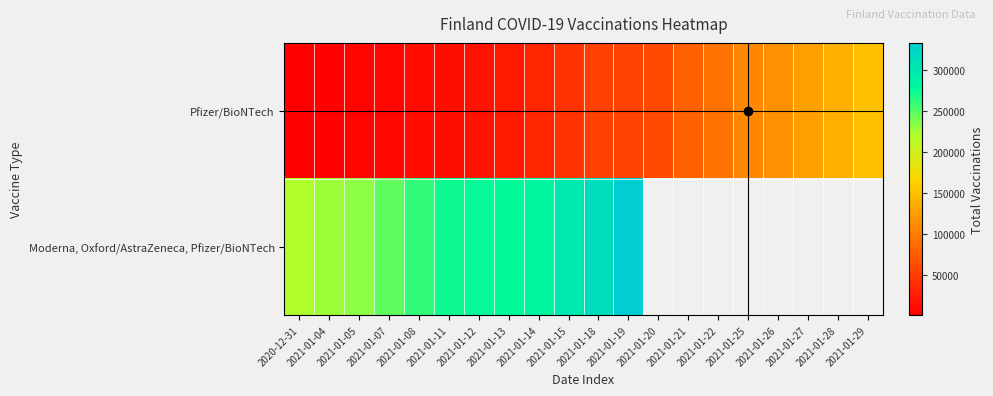

How many data points in Pfizer/BioNTech are less than 54568?

10